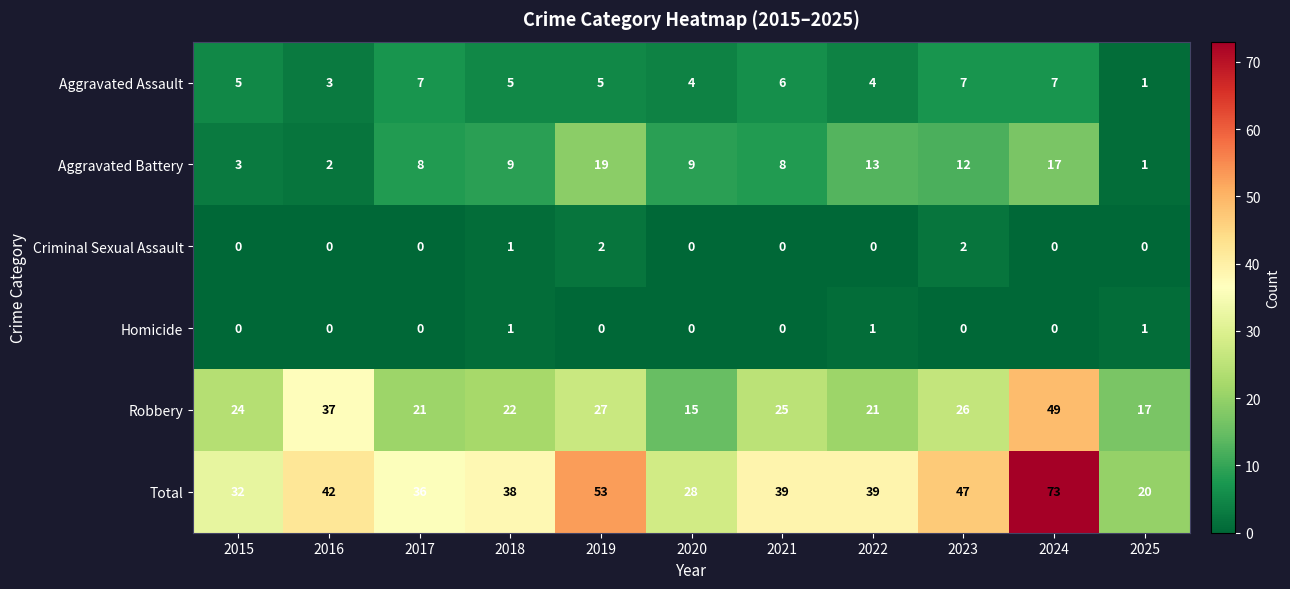

What is the maximum value shown in the chart?

73